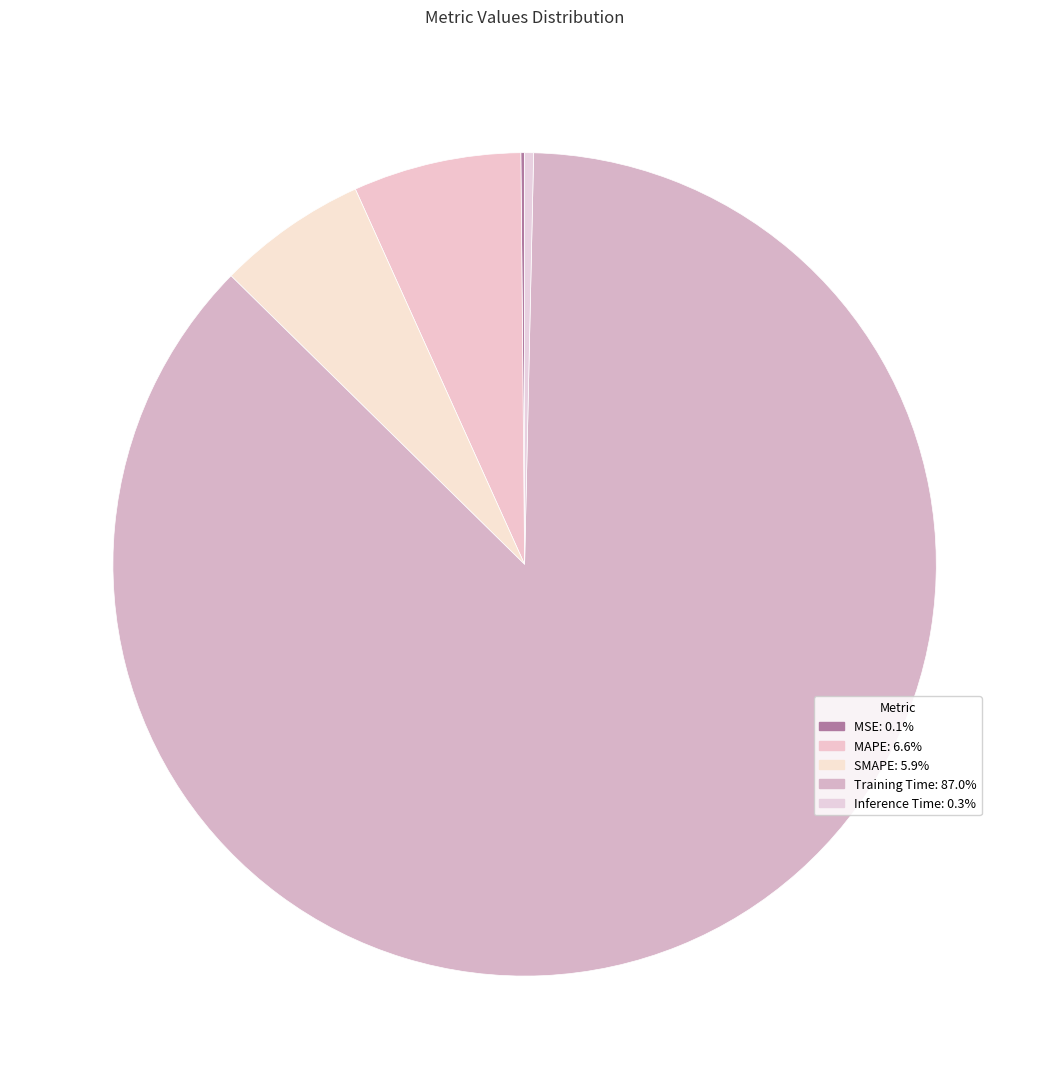

Which category accounts for the majority?

Training Time